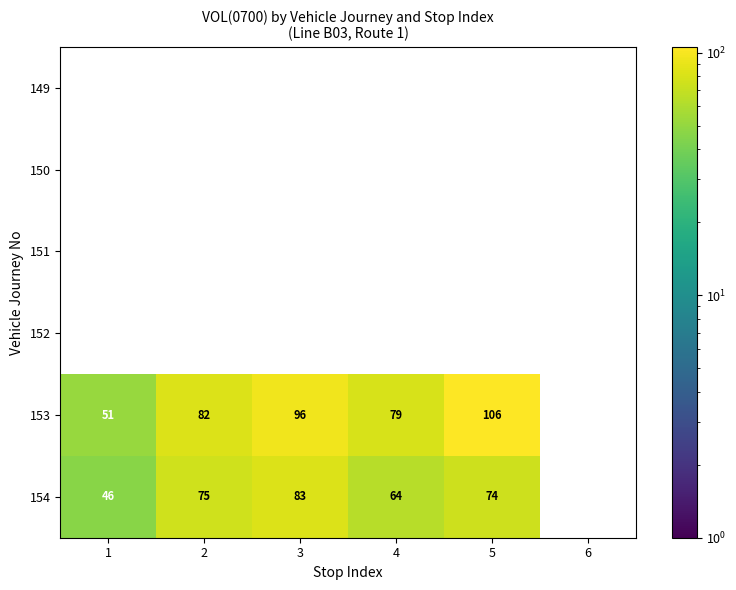

What is the difference between the 153 values at 3 and 1?

45